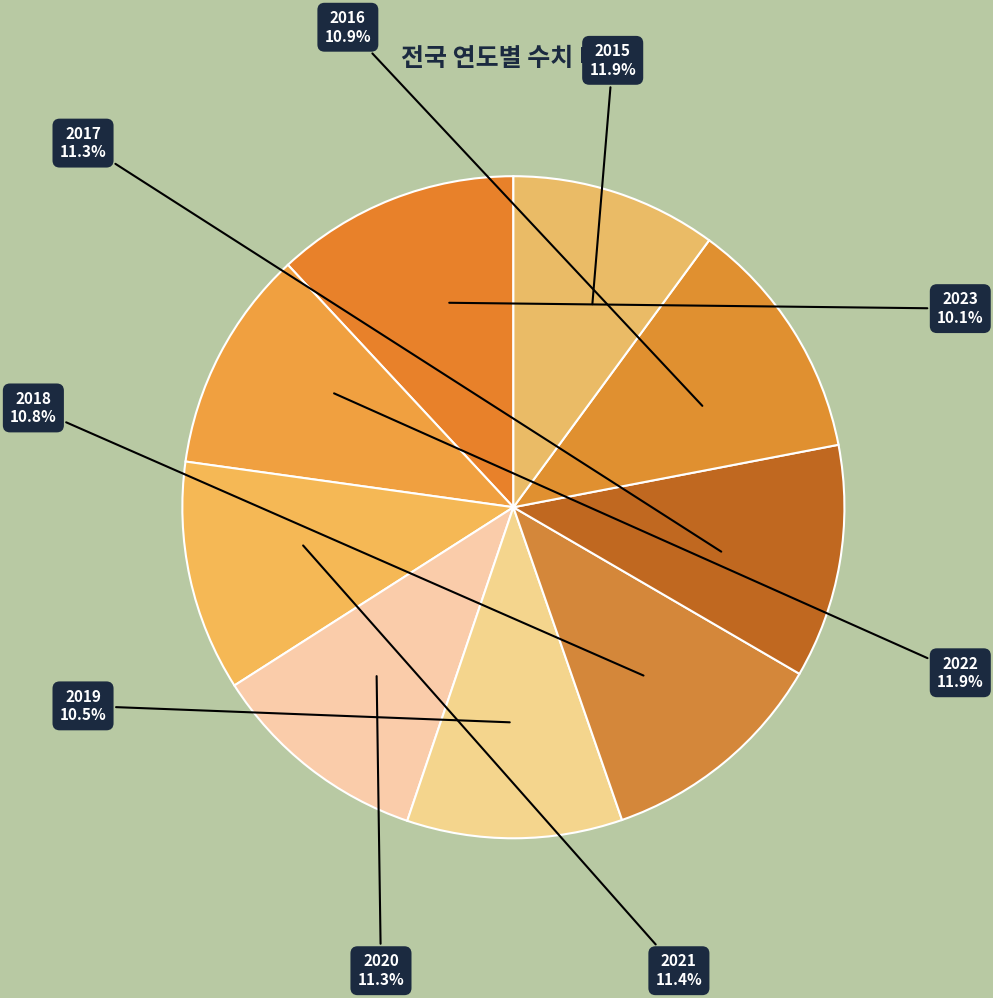

Rank the categories by value from highest to lowest.

2015, 2022, 2021, 2020, 2017, 2016, 2018, 2019, 2023